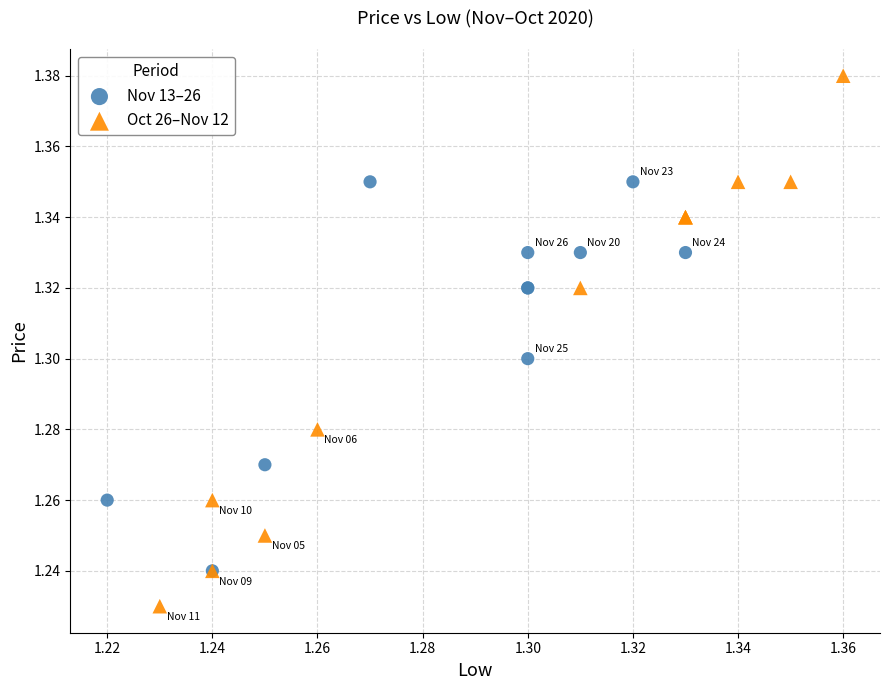

What are all the series names shown in the legend?

Nov 13–26, Oct 26–Nov 12